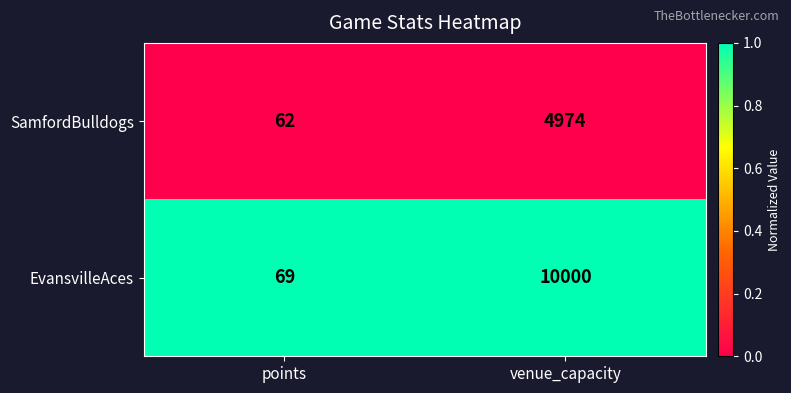

True or false: SamfordBulldogs has a value of 4974 at venue_capacity.

True